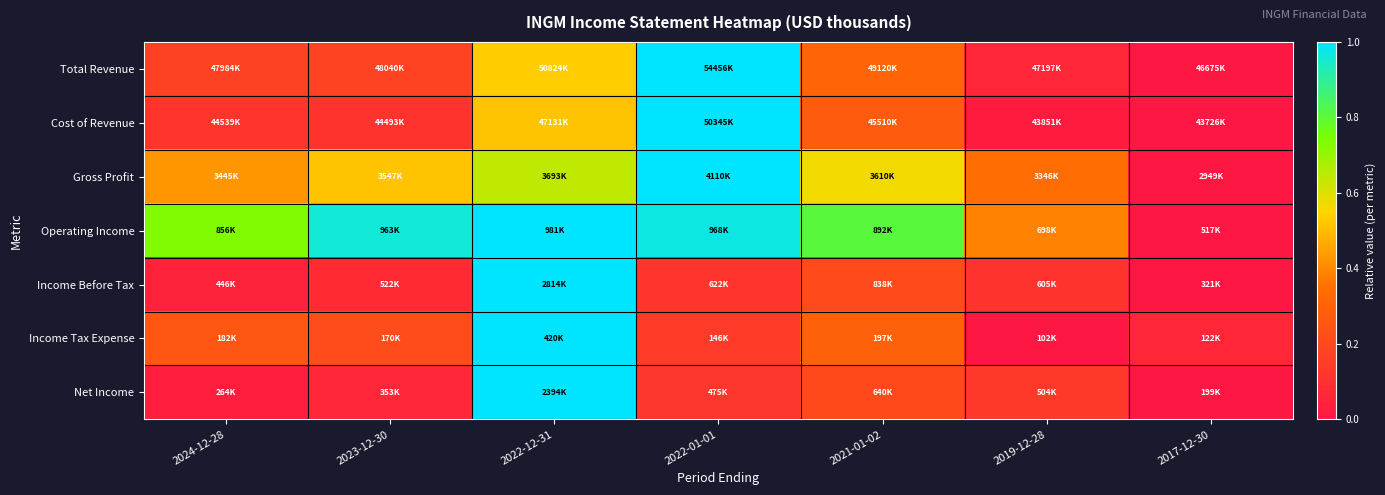

How many categories are shown in the chart?

7